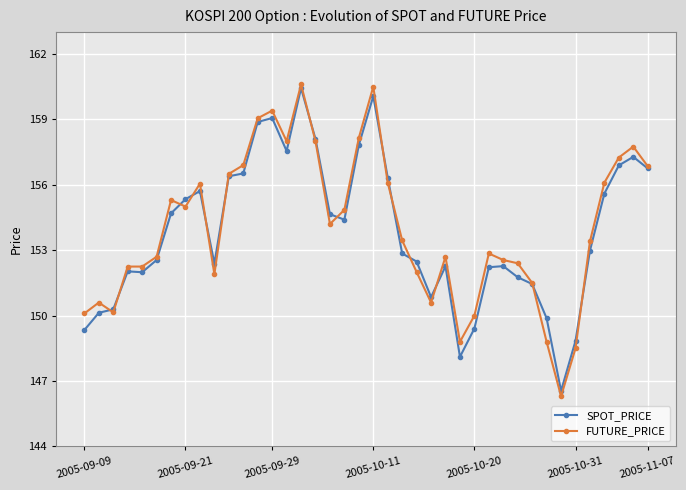

Is this an area chart (filled region under the line)?

No